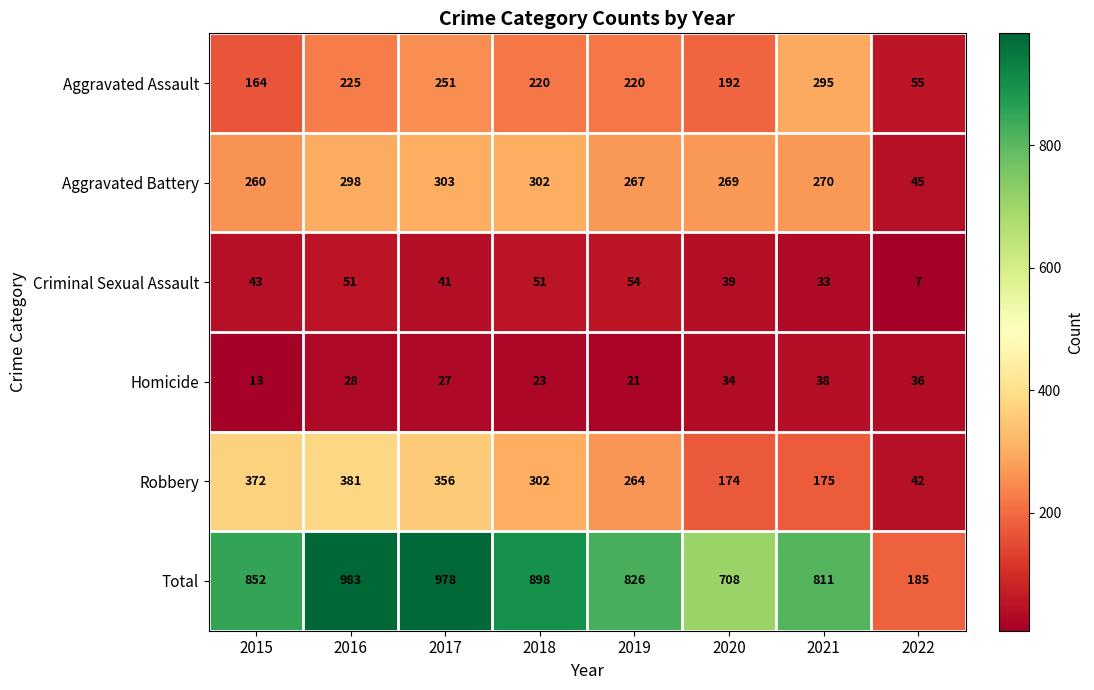

List the series in order of their peak value, highest first.

Total, Robbery, Aggravated Battery, Aggravated Assault, Criminal Sexual Assault, Homicide